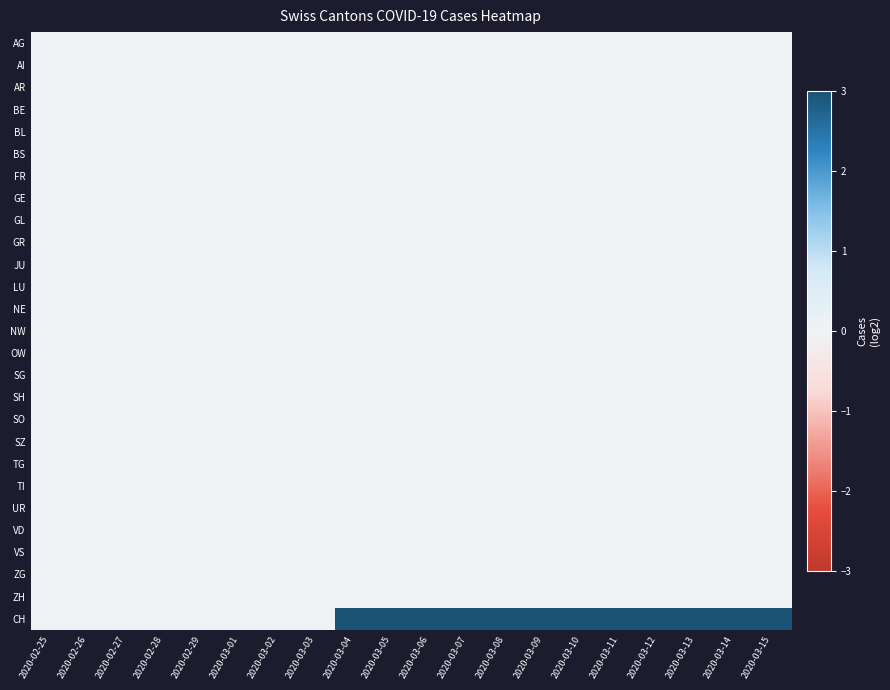

Reading left to right, extract all data points from this chart.

AG: 2020-02-25=0.0	2020-02-26=0.0	2020-02-27=0.0	2020-02-28=0.0	2020-02-29=0.0	2020-03-01=0.0	2020-03-02=0.0	2020-03-03=0.0	2020-03-04=0.0	2020-03-05=0.0	2020-03-06=0.0	2020-03-07=0.0	2020-03-08=0.0	2020-03-09=0.0	2020-03-10=0.0	2020-03-11=0.0	2020-03-12=0.0	2020-03-13=0.0	2020-03-14=0.0	2020-03-15=0.0
AI: 2020-02-25=0.0	2020-02-26=0.0	2020-02-27=0.0	2020-02-28=0.0	2020-02-29=0.0	2020-03-01=0.0	2020-03-02=0.0	2020-03-03=0.0	2020-03-04=0.0	2020-03-05=0.0	2020-03-06=0.0	2020-03-07=0.0	2020-03-08=0.0	2020-03-09=0.0	2020-03-10=0.0	2020-03-11=0.0	2020-03-12=0.0	2020-03-13=0.0	2020-03-14=0.0	2020-03-15=0.0
AR: 2020-02-25=0.0	2020-02-26=0.0	2020-02-27=0.0	2020-02-28=0.0	2020-02-29=0.0	2020-03-01=0.0	2020-03-02=0.0	2020-03-03=0.0	2020-03-04=0.0	2020-03-05=0.0	2020-03-06=0.0	2020-03-07=0.0	2020-03-08=0.0	2020-03-09=0.0	2020-03-10=0.0	2020-03-11=0.0	2020-03-12=0.0	2020-03-13=0.0	2020-03-14=0.0	2020-03-15=0.0
BE: 2020-02-25=0.0	2020-02-26=0.0	2020-02-27=0.0	2020-02-28=0.0	2020-02-29=0.0	2020-03-01=0.0	2020-03-02=0.0	2020-03-03=0.0	2020-03-04=0.0	2020-03-05=0.0	2020-03-06=0.0	2020-03-07=0.0	2020-03-08=0.0	2020-03-09=0.0	2020-03-10=0.0	2020-03-11=0.0	2020-03-12=0.0	2020-03-13=0.0	2020-03-14=0.0	2020-03-15=0.0
BL: 2020-02-25=0.0	2020-02-26=0.0	2020-02-27=0.0	2020-02-28=0.0	2020-02-29=0.0	2020-03-01=0.0	2020-03-02=0.0	2020-03-03=0.0	2020-03-04=0.0	2020-03-05=0.0	2020-03-06=0.0	2020-03-07=0.0	2020-03-08=0.0	2020-03-09=0.0	2020-03-10=0.0	2020-03-11=0.0	2020-03-12=0.0	2020-03-13=0.0	2020-03-14=0.0	2020-03-15=0.0
BS: 2020-02-25=0.0	2020-02-26=0.0	2020-02-27=0.0	2020-02-28=0.0	2020-02-29=0.0	2020-03-01=0.0	2020-03-02=0.0	2020-03-03=0.0	2020-03-04=0.0	2020-03-05=0.0	2020-03-06=0.0	2020-03-07=0.0	2020-03-08=0.0	2020-03-09=0.0	2020-03-10=0.0	2020-03-11=0.0	2020-03-12=0.0	2020-03-13=0.0	2020-03-14=0.0	2020-03-15=0.0
FR: 2020-02-25=0.0	2020-02-26=0.0	2020-02-27=0.0	2020-02-28=0.0	2020-02-29=0.0	2020-03-01=0.0	2020-03-02=0.0	2020-03-03=0.0	2020-03-04=0.0	2020-03-05=0.0	2020-03-06=0.0	2020-03-07=0.0	2020-03-08=0.0	2020-03-09=0.0	2020-03-10=0.0	2020-03-11=0.0	2020-03-12=0.0	2020-03-13=0.0	2020-03-14=0.0	2020-03-15=0.0
GE: 2020-02-25=0.0	2020-02-26=0.0	2020-02-27=0.0	2020-02-28=0.0	2020-02-29=0.0	2020-03-01=0.0	2020-03-02=0.0	2020-03-03=0.0	2020-03-04=0.0	2020-03-05=0.0	2020-03-06=0.0	2020-03-07=0.0	2020-03-08=0.0	2020-03-09=0.0	2020-03-10=0.0	2020-03-11=0.0	2020-03-12=0.0	2020-03-13=0.0	2020-03-14=0.0	2020-03-15=0.0
GL: 2020-02-25=0.0	2020-02-26=0.0	2020-02-27=0.0	2020-02-28=0.0	2020-02-29=0.0	2020-03-01=0.0	2020-03-02=0.0	2020-03-03=0.0	2020-03-04=0.0	2020-03-05=0.0	2020-03-06=0.0	2020-03-07=0.0	2020-03-08=0.0	2020-03-09=0.0	2020-03-10=0.0	2020-03-11=0.0	2020-03-12=0.0	2020-03-13=0.0	2020-03-14=0.0	2020-03-15=0.0
GR: 2020-02-25=0.0	2020-02-26=0.0	2020-02-27=0.0	2020-02-28=0.0	2020-02-29=0.0	2020-03-01=0.0	2020-03-02=0.0	2020-03-03=0.0	2020-03-04=0.0	2020-03-05=0.0	2020-03-06=0.0	2020-03-07=0.0	2020-03-08=0.0	2020-03-09=0.0	2020-03-10=0.0	2020-03-11=0.0	2020-03-12=0.0	2020-03-13=0.0	2020-03-14=0.0	2020-03-15=0.0
JU: 2020-02-25=0.0	2020-02-26=0.0	2020-02-27=0.0	2020-02-28=0.0	2020-02-29=0.0	2020-03-01=0.0	2020-03-02=0.0	2020-03-03=0.0	2020-03-04=0.0	2020-03-05=0.0	2020-03-06=0.0	2020-03-07=0.0	2020-03-08=0.0	2020-03-09=0.0	2020-03-10=0.0	2020-03-11=0.0	2020-03-12=0.0	2020-03-13=0.0	2020-03-14=0.0	2020-03-15=0.0
LU: 2020-02-25=0.0	2020-02-26=0.0	2020-02-27=0.0	2020-02-28=0.0	2020-02-29=0.0	2020-03-01=0.0	2020-03-02=0.0	2020-03-03=0.0	2020-03-04=0.0	2020-03-05=0.0	2020-03-06=0.0	2020-03-07=0.0	2020-03-08=0.0	2020-03-09=0.0	2020-03-10=0.0	2020-03-11=0.0	2020-03-12=0.0	2020-03-13=0.0	2020-03-14=0.0	2020-03-15=0.0
NE: 2020-02-25=0.0	2020-02-26=0.0	2020-02-27=0.0	2020-02-28=0.0	2020-02-29=0.0	2020-03-01=0.0	2020-03-02=0.0	2020-03-03=0.0	2020-03-04=0.0	2020-03-05=0.0	2020-03-06=0.0	2020-03-07=0.0	2020-03-08=0.0	2020-03-09=0.0	2020-03-10=0.0	2020-03-11=0.0	2020-03-12=0.0	2020-03-13=0.0	2020-03-14=0.0	2020-03-15=0.0
NW: 2020-02-25=0.0	2020-02-26=0.0	2020-02-27=0.0	2020-02-28=0.0	2020-02-29=0.0	2020-03-01=0.0	2020-03-02=0.0	2020-03-03=0.0	2020-03-04=0.0	2020-03-05=0.0	2020-03-06=0.0	2020-03-07=0.0	2020-03-08=0.0	2020-03-09=0.0	2020-03-10=0.0	2020-03-11=0.0	2020-03-12=0.0	2020-03-13=0.0	2020-03-14=0.0	2020-03-15=0.0
OW: 2020-02-25=0.0	2020-02-26=0.0	2020-02-27=0.0	2020-02-28=0.0	2020-02-29=0.0	2020-03-01=0.0	2020-03-02=0.0	2020-03-03=0.0	2020-03-04=0.0	2020-03-05=0.0	2020-03-06=0.0	2020-03-07=0.0	2020-03-08=0.0	2020-03-09=0.0	2020-03-10=0.0	2020-03-11=0.0	2020-03-12=0.0	2020-03-13=0.0	2020-03-14=0.0	2020-03-15=0.0
SG: 2020-02-25=0.0	2020-02-26=0.0	2020-02-27=0.0	2020-02-28=0.0	2020-02-29=0.0	2020-03-01=0.0	2020-03-02=0.0	2020-03-03=0.0	2020-03-04=0.0	2020-03-05=0.0	2020-03-06=0.0	2020-03-07=0.0	2020-03-08=0.0	2020-03-09=0.0	2020-03-10=0.0	2020-03-11=0.0	2020-03-12=0.0	2020-03-13=0.0	2020-03-14=0.0	2020-03-15=0.0
SH: 2020-02-25=0.0	2020-02-26=0.0	2020-02-27=0.0	2020-02-28=0.0	2020-02-29=0.0	2020-03-01=0.0	2020-03-02=0.0	2020-03-03=0.0	2020-03-04=0.0	2020-03-05=0.0	2020-03-06=0.0	2020-03-07=0.0	2020-03-08=0.0	2020-03-09=0.0	2020-03-10=0.0	2020-03-11=0.0	2020-03-12=0.0	2020-03-13=0.0	2020-03-14=0.0	2020-03-15=0.0
SO: 2020-02-25=0.0	2020-02-26=0.0	2020-02-27=0.0	2020-02-28=0.0	2020-02-29=0.0	2020-03-01=0.0	2020-03-02=0.0	2020-03-03=0.0	2020-03-04=0.0	2020-03-05=0.0	2020-03-06=0.0	2020-03-07=0.0	2020-03-08=0.0	2020-03-09=0.0	2020-03-10=0.0	2020-03-11=0.0	2020-03-12=0.0	2020-03-13=0.0	2020-03-14=0.0	2020-03-15=0.0
SZ: 2020-02-25=0.0	2020-02-26=0.0	2020-02-27=0.0	2020-02-28=0.0	2020-02-29=0.0	2020-03-01=0.0	2020-03-02=0.0	2020-03-03=0.0	2020-03-04=0.0	2020-03-05=0.0	2020-03-06=0.0	2020-03-07=0.0	2020-03-08=0.0	2020-03-09=0.0	2020-03-10=0.0	2020-03-11=0.0	2020-03-12=0.0	2020-03-13=0.0	2020-03-14=0.0	2020-03-15=0.0
TG: 2020-02-25=0.0	2020-02-26=0.0	2020-02-27=0.0	2020-02-28=0.0	2020-02-29=0.0	2020-03-01=0.0	2020-03-02=0.0	2020-03-03=0.0	2020-03-04=0.0	2020-03-05=0.0	2020-03-06=0.0	2020-03-07=0.0	2020-03-08=0.0	2020-03-09=0.0	2020-03-10=0.0	2020-03-11=0.0	2020-03-12=0.0	2020-03-13=0.0	2020-03-14=0.0	2020-03-15=0.0
TI: 2020-02-25=0.0	2020-02-26=0.0	2020-02-27=0.0	2020-02-28=0.0	2020-02-29=0.0	2020-03-01=0.0	2020-03-02=0.0	2020-03-03=0.0	2020-03-04=0.0	2020-03-05=0.0	2020-03-06=0.0	2020-03-07=0.0	2020-03-08=0.0	2020-03-09=0.0	2020-03-10=0.0	2020-03-11=0.0	2020-03-12=0.0	2020-03-13=0.0	2020-03-14=0.0	2020-03-15=0.0
UR: 2020-02-25=0.0	2020-02-26=0.0	2020-02-27=0.0	2020-02-28=0.0	2020-02-29=0.0	2020-03-01=0.0	2020-03-02=0.0	2020-03-03=0.0	2020-03-04=0.0	2020-03-05=0.0	2020-03-06=0.0	2020-03-07=0.0	2020-03-08=0.0	2020-03-09=0.0	2020-03-10=0.0	2020-03-11=0.0	2020-03-12=0.0	2020-03-13=0.0	2020-03-14=0.0	2020-03-15=0.0
VD: 2020-02-25=0.0	2020-02-26=0.0	2020-02-27=0.0	2020-02-28=0.0	2020-02-29=0.0	2020-03-01=0.0	2020-03-02=0.0	2020-03-03=0.0	2020-03-04=0.0	2020-03-05=0.0	2020-03-06=0.0	2020-03-07=0.0	2020-03-08=0.0	2020-03-09=0.0	2020-03-10=0.0	2020-03-11=0.0	2020-03-12=0.0	2020-03-13=0.0	2020-03-14=0.0	2020-03-15=0.0
VS: 2020-02-25=0.0	2020-02-26=0.0	2020-02-27=0.0	2020-02-28=0.0	2020-02-29=0.0	2020-03-01=0.0	2020-03-02=0.0	2020-03-03=0.0	2020-03-04=0.0	2020-03-05=0.0	2020-03-06=0.0	2020-03-07=0.0	2020-03-08=0.0	2020-03-09=0.0	2020-03-10=0.0	2020-03-11=0.0	2020-03-12=0.0	2020-03-13=0.0	2020-03-14=0.0	2020-03-15=0.0
ZG: 2020-02-25=0.0	2020-02-26=0.0	2020-02-27=0.0	2020-02-28=0.0	2020-02-29=0.0	2020-03-01=0.0	2020-03-02=0.0	2020-03-03=0.0	2020-03-04=0.0	2020-03-05=0.0	2020-03-06=0.0	2020-03-07=0.0	2020-03-08=0.0	2020-03-09=0.0	2020-03-10=0.0	2020-03-11=0.0	2020-03-12=0.0	2020-03-13=0.0	2020-03-14=0.0	2020-03-15=0.0
ZH: 2020-02-25=0.0	2020-02-26=0.0	2020-02-27=0.0	2020-02-28=0.0	2020-02-29=0.0	2020-03-01=0.0	2020-03-02=0.0	2020-03-03=0.0	2020-03-04=0.0	2020-03-05=0.0	2020-03-06=0.0	2020-03-07=0.0	2020-03-08=0.0	2020-03-09=0.0	2020-03-10=0.0	2020-03-11=0.0	2020-03-12=0.0	2020-03-13=0.0	2020-03-14=0.0	2020-03-15=0.0
CH: 2020-02-25=0.0	2020-02-26=0.0	2020-02-27=0.0	2020-02-28=0.0	2020-02-29=0.0	2020-03-01=0.0	2020-03-02=0.0	2020-03-03=0.0	2020-03-04=3.2	2020-03-05=3.5	2020-03-06=4.0	2020-03-07=4.8	2020-03-08=5.0	2020-03-09=5.9	2020-03-10=6.8	2020-03-11=7.7	2020-03-12=8.6	2020-03-13=8.9	2020-03-14=9.4	2020-03-15=9.7